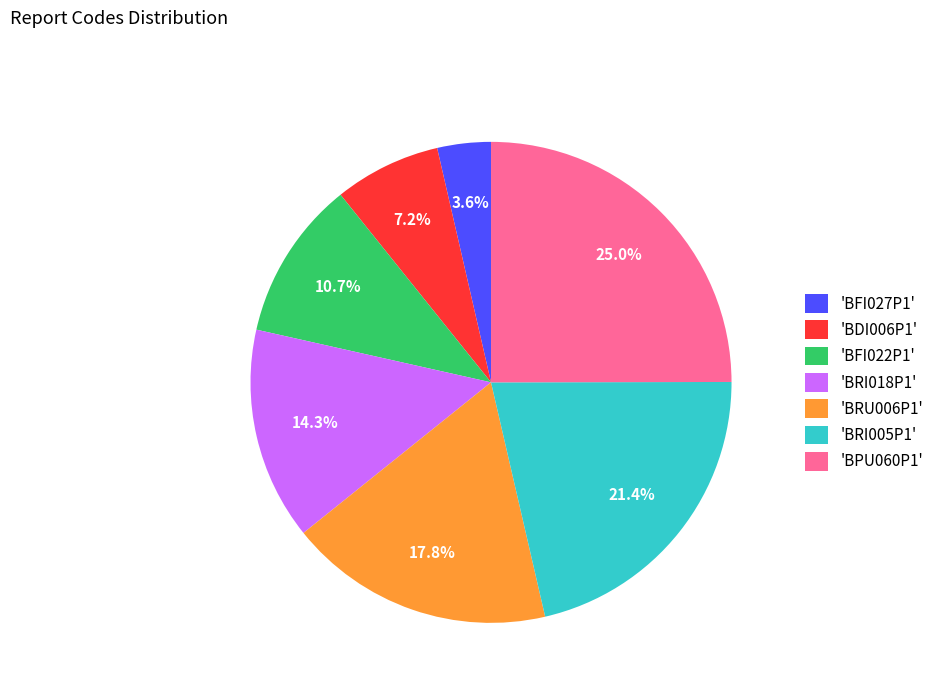

What is the smallest slice in the pie chart?

'BFI027P1'